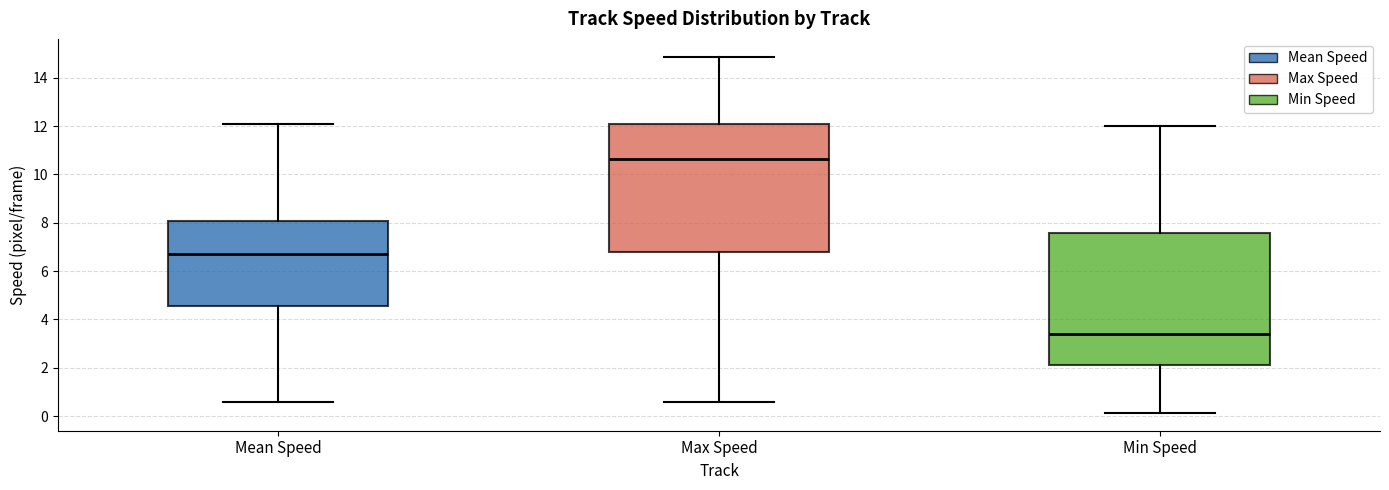

Reading left to right, transcribe this box plot: for each box, give where its median line is, the range the box spans, and where its two whiskers end, as read against the y-axis. The values are not printed on the chart, so give them approximately, as read against the axis.

Mean Speed: median 6.8, box 4.6 to 8.0, whiskers 0.6 to 12.0
Max Speed: median 10.6, box 6.8 to 12.2, whiskers 0.6 to 14.8
Min Speed: median 3.4, box 2.2 to 7.6, whiskers 0.2 to 12.0